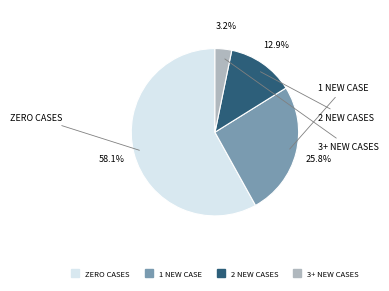

Does any single category account for the majority?

Yes